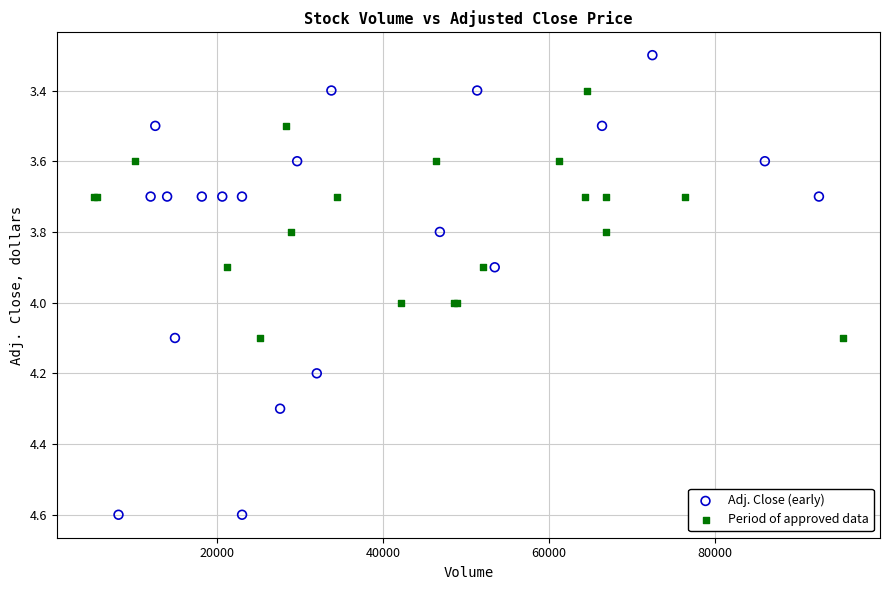

What are all the series names shown in the legend?

Adj. Close (early), Period of approved data